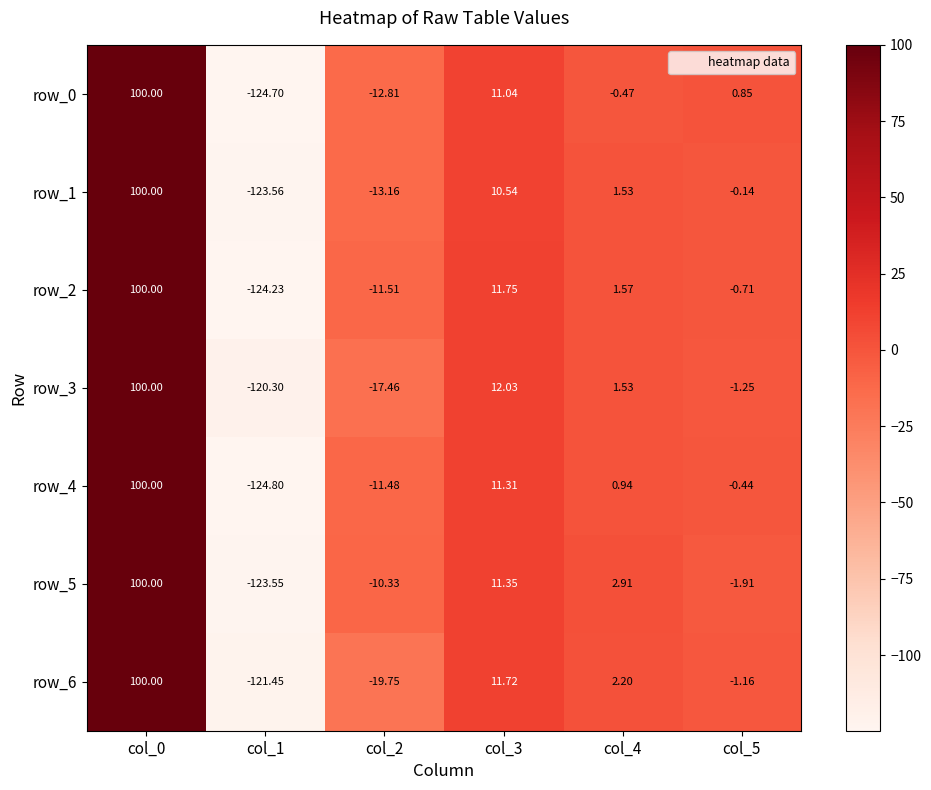

How many data points in row_0 are above 0?

3